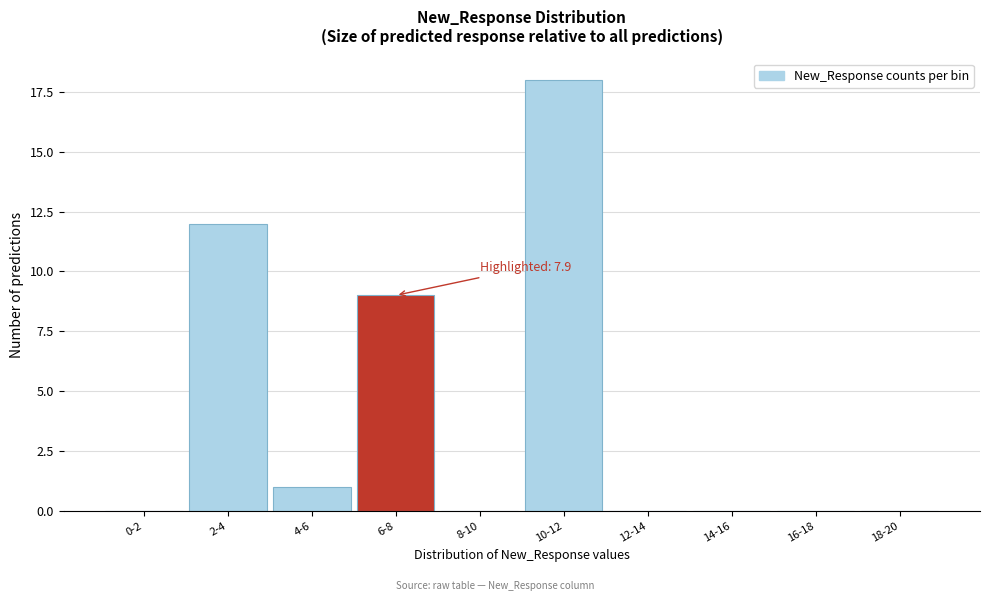

Reading left to right, extract all data points from this chart.

0-2=0	2-4=12	4-6=1	6-8=9	8-10=0	10-12=18	12-14=0	14-16=0	16-18=0	18-20=0